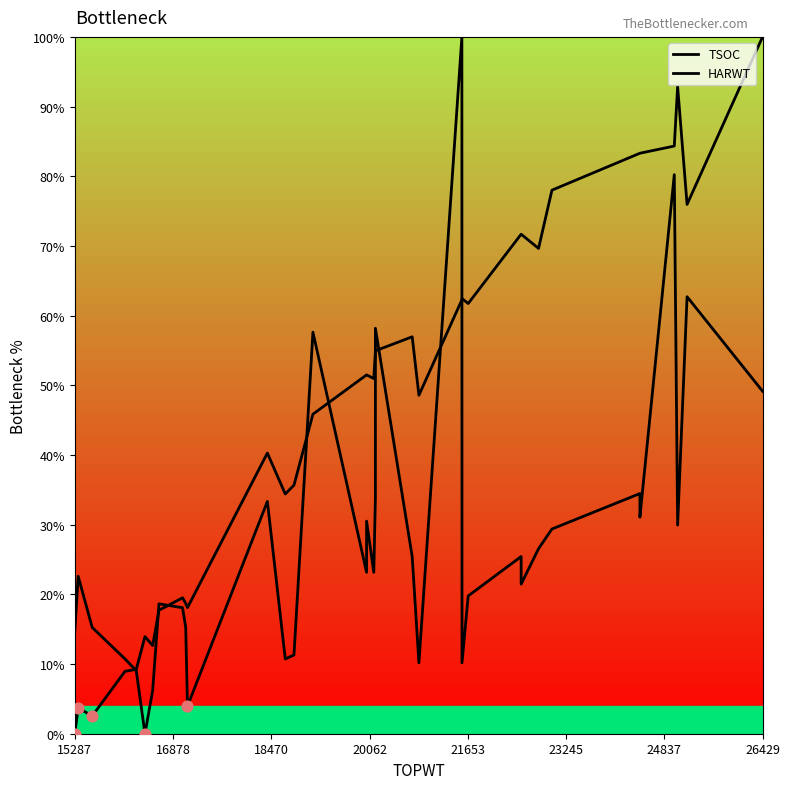

Which series reaches the minimum Y coordinate?

TSOC